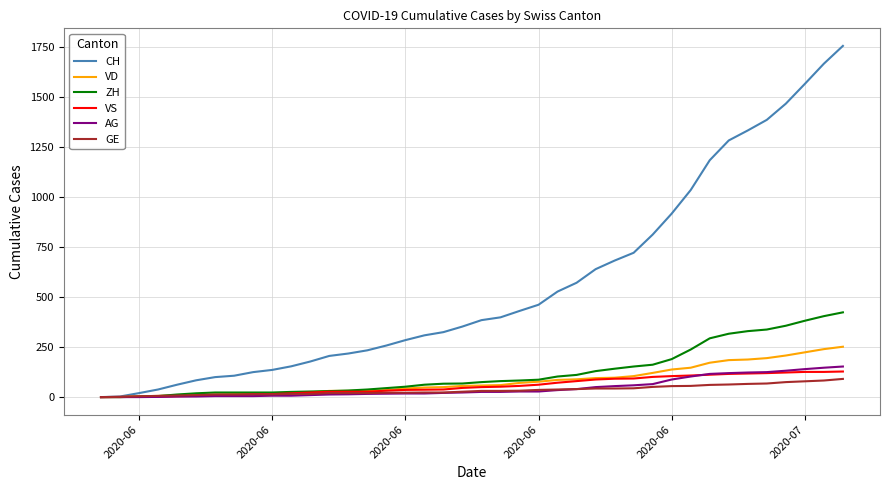

What is the maximum value for VS?

128